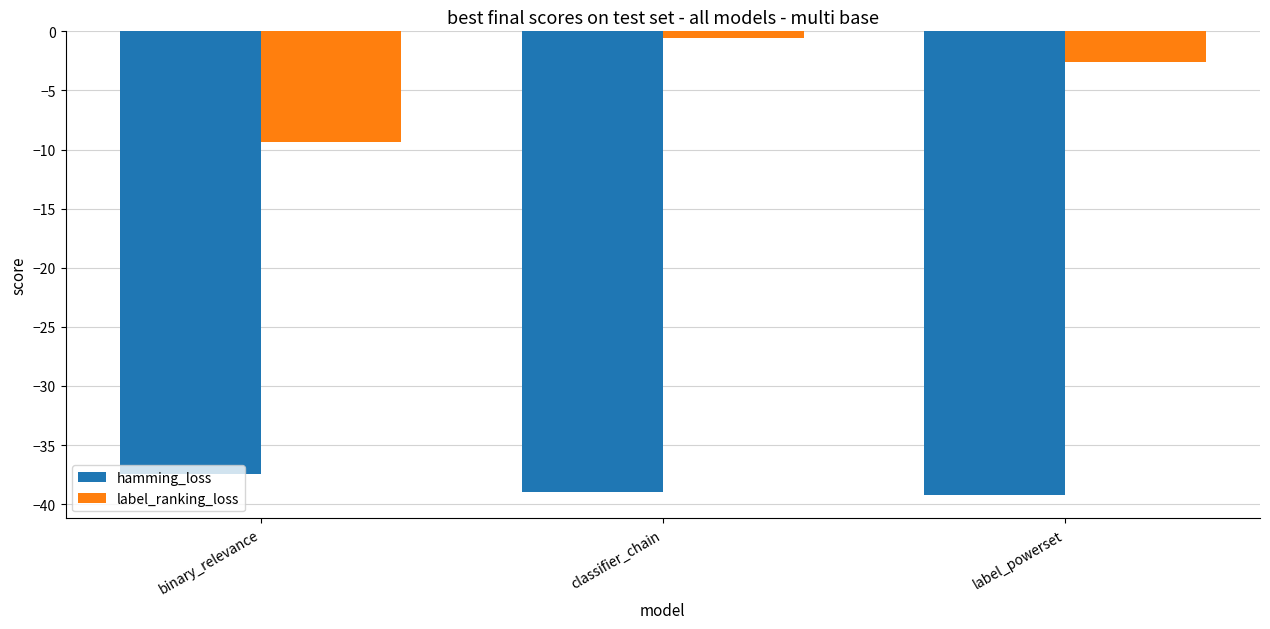

How many categories are shown in the chart?

3